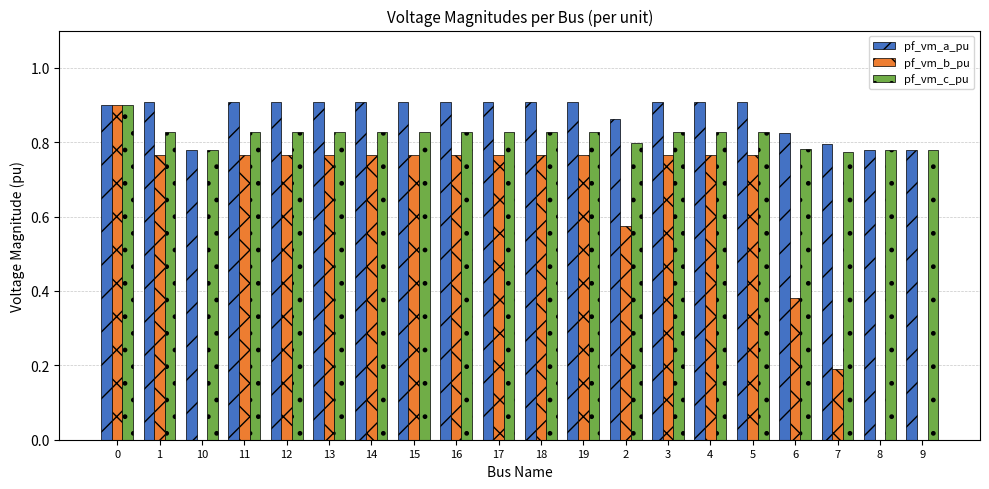

What is the sum of the pf_vm_a_pu values at 11 and 18?

1.8